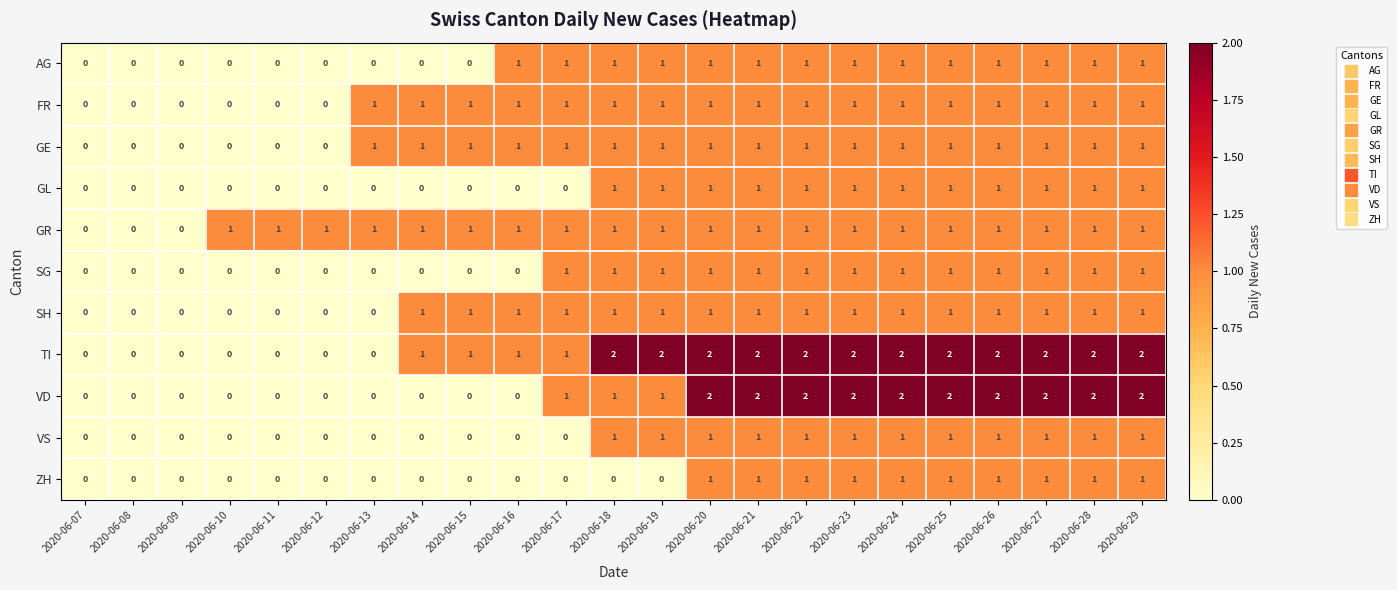

What is the sum of all GR values?

20